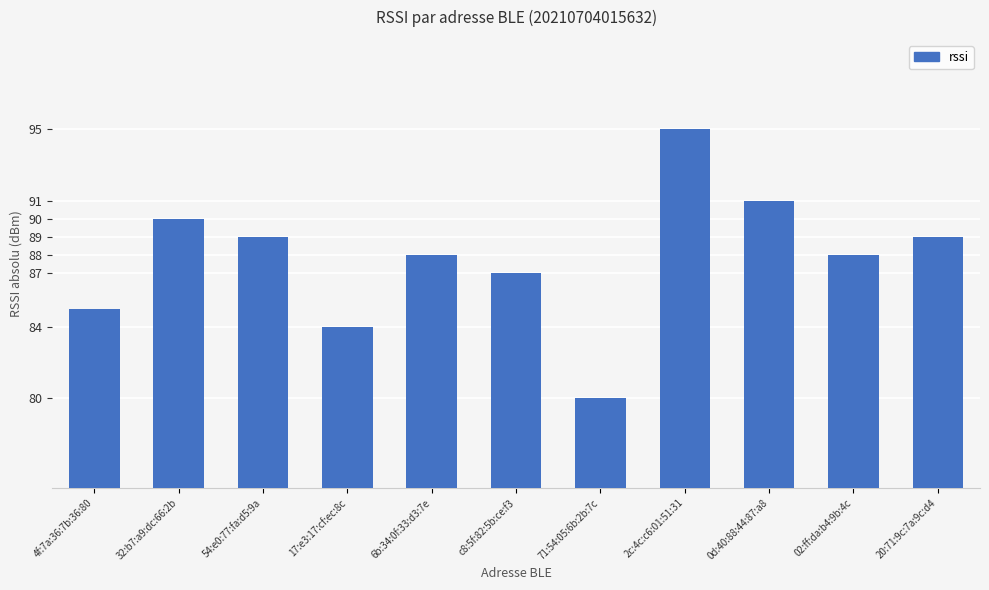

Which category has the lowest value across all series?

71:54:05:6b:2b:7c